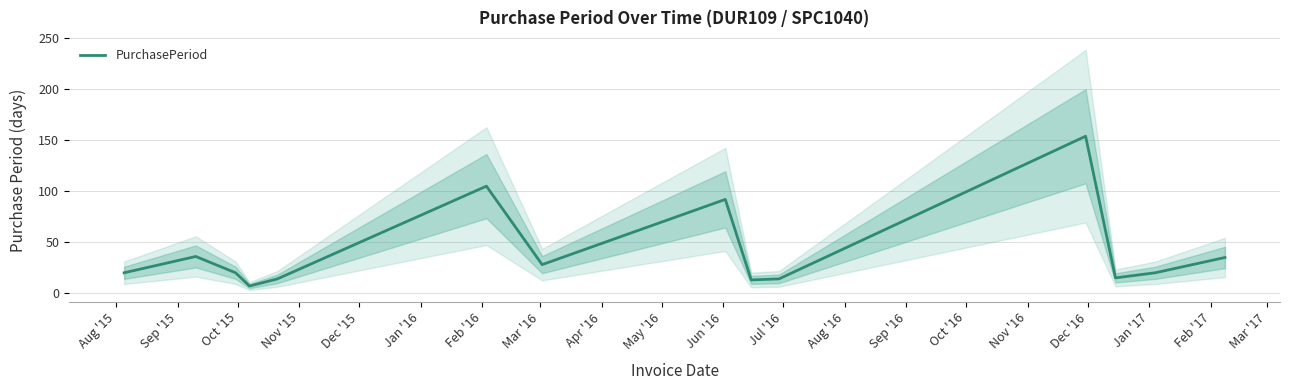

What is the average value?

41